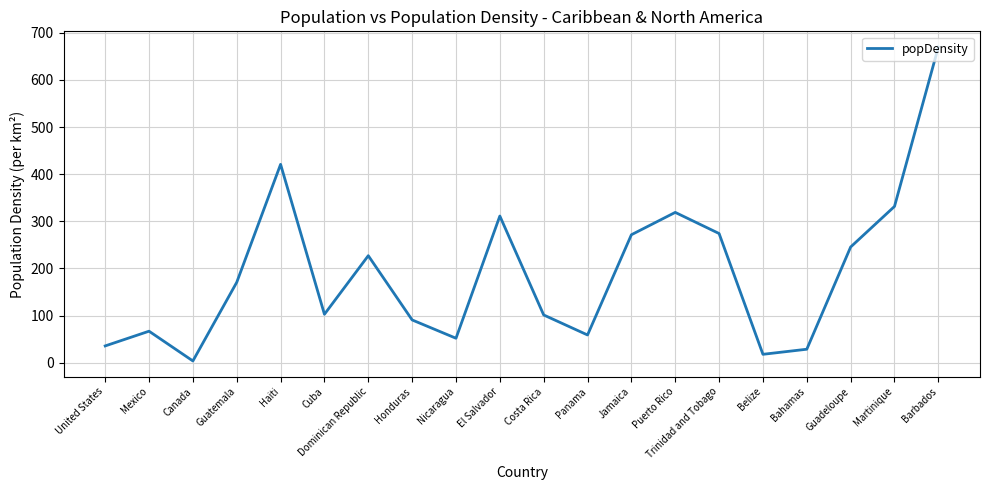

The value at Haiti is 213.7. True or false?

False